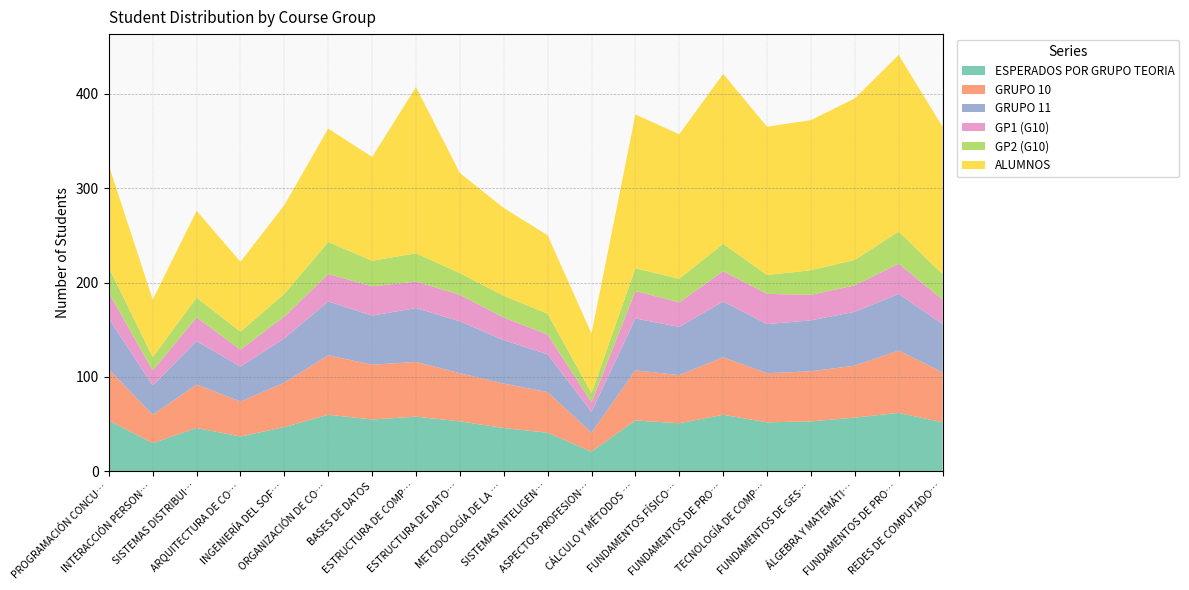

Reading left to right, transcribe all the data shown in this chart.

ESPERADOS POR GRUPO TEORIA: 54	30	46	37	47	60	55	58	53	46	41	21	54	51	60	52	53	57	62	52
GRUPO 10: 54	30	46	37	47	63	58	58	51	47	43	20	53	51	61	52	53	55	66	53
GRUPO 11: 54	31	46	37	47	57	52	57	55	46	40	22	55	51	59	52	54	57	60	51
GP1 (G10): 27	16	25	18	23	29	31	28	28	24	21	10	29	26	32	32	27	28	32	26
GP2 (G10): 27	14	21	19	24	34	27	30	23	23	22	10	24	25	29	20	26	27	34	27
ALUMNOS: 108	61	92	74	94	120	110	176	106	93	83	63	163	153	180	157	159	171	187	156